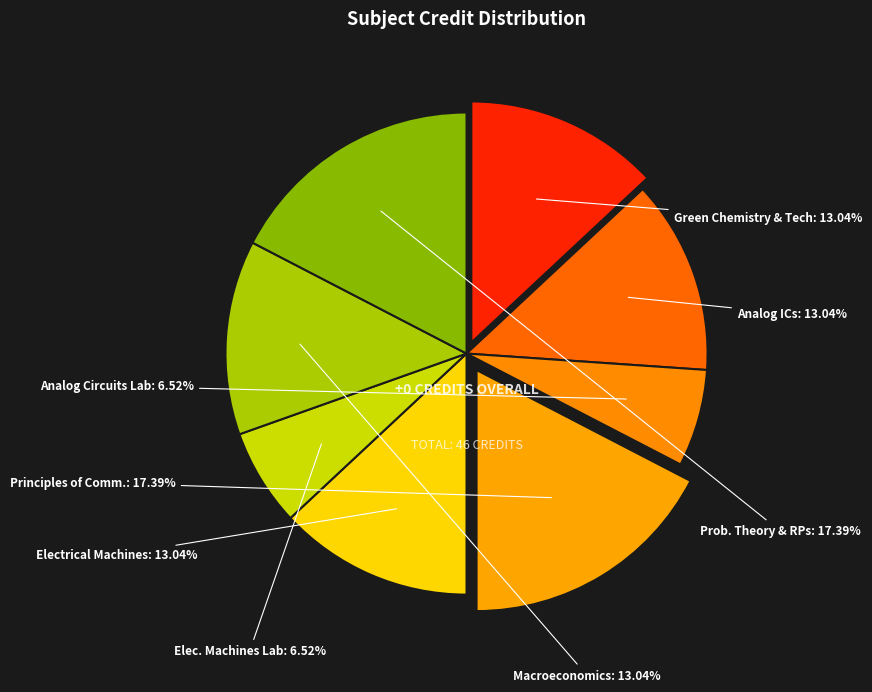

Which slice is the smallest?

Analog Circuits Laboratory